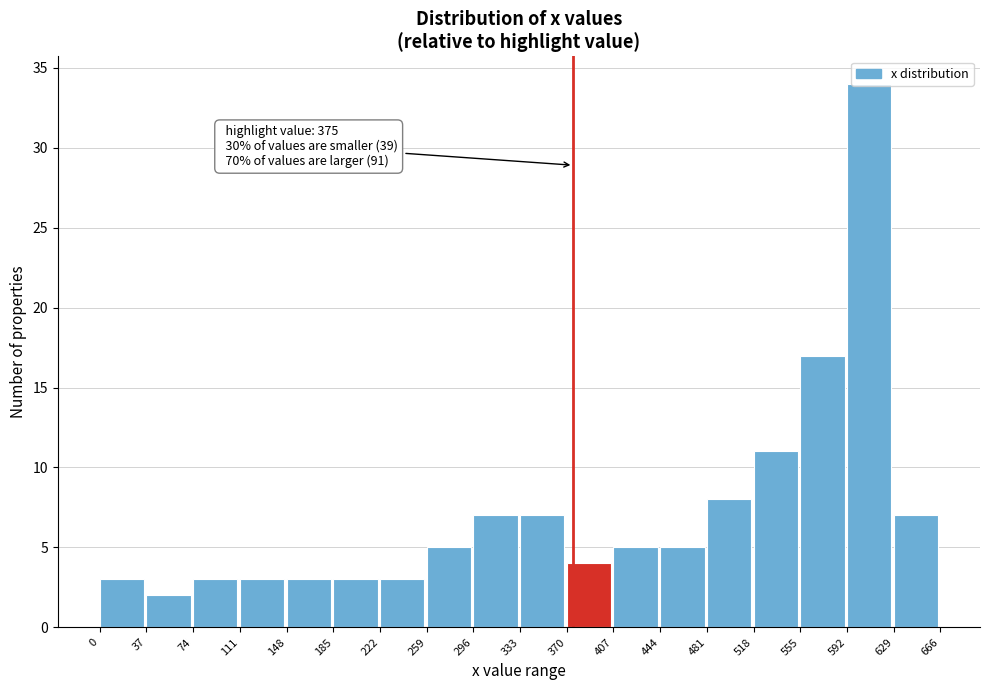

Over which range of the x-axis is the bar tallest?

592 to 629